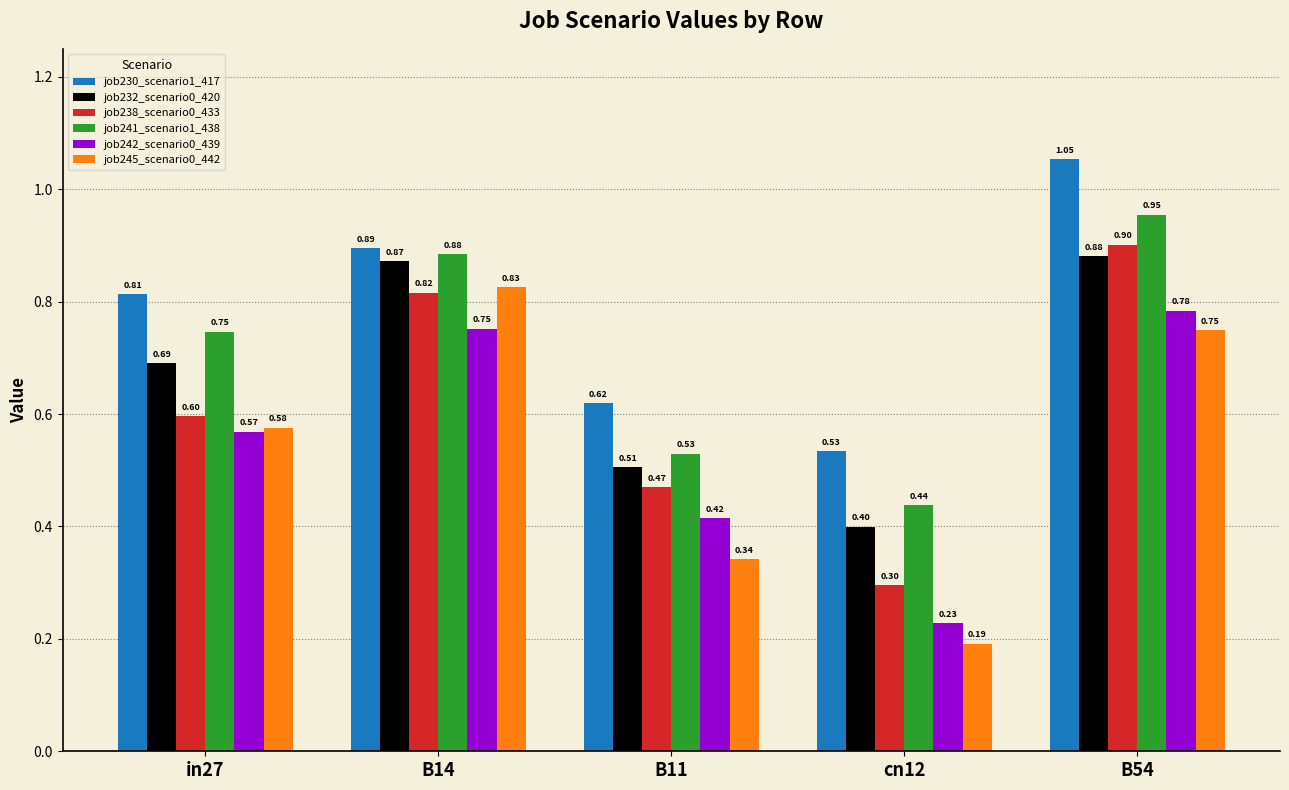

Which series has the widest spread of values?

job245_scenario0_442